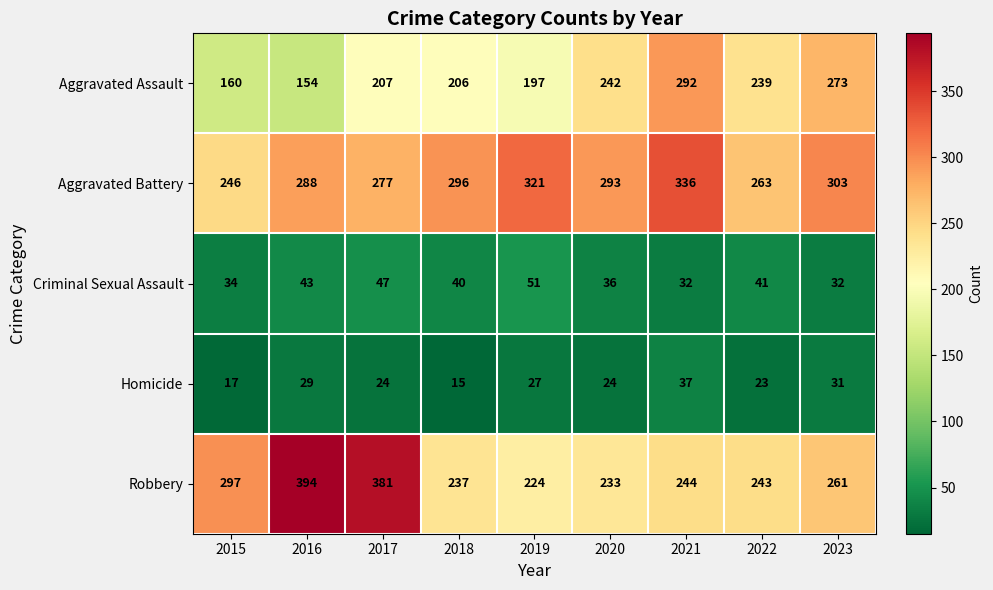

The value of Criminal Sexual Assault at 2016 is 64. True or false?

False